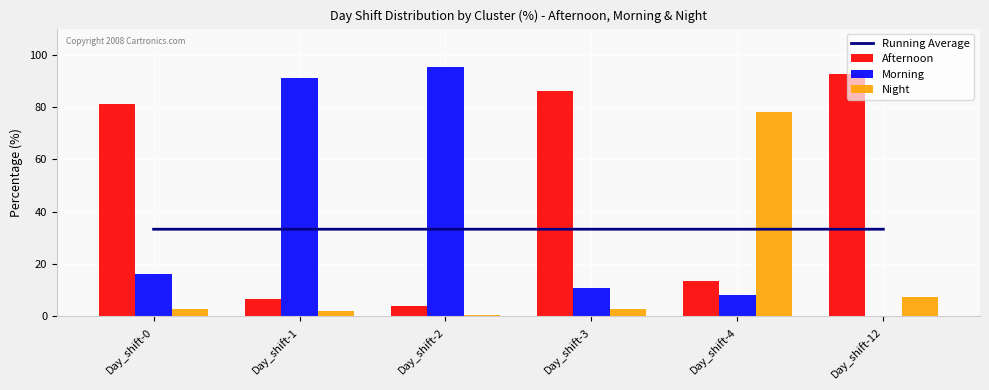

What is the value of the Afternoon bar at the 4th from the left?

86.0